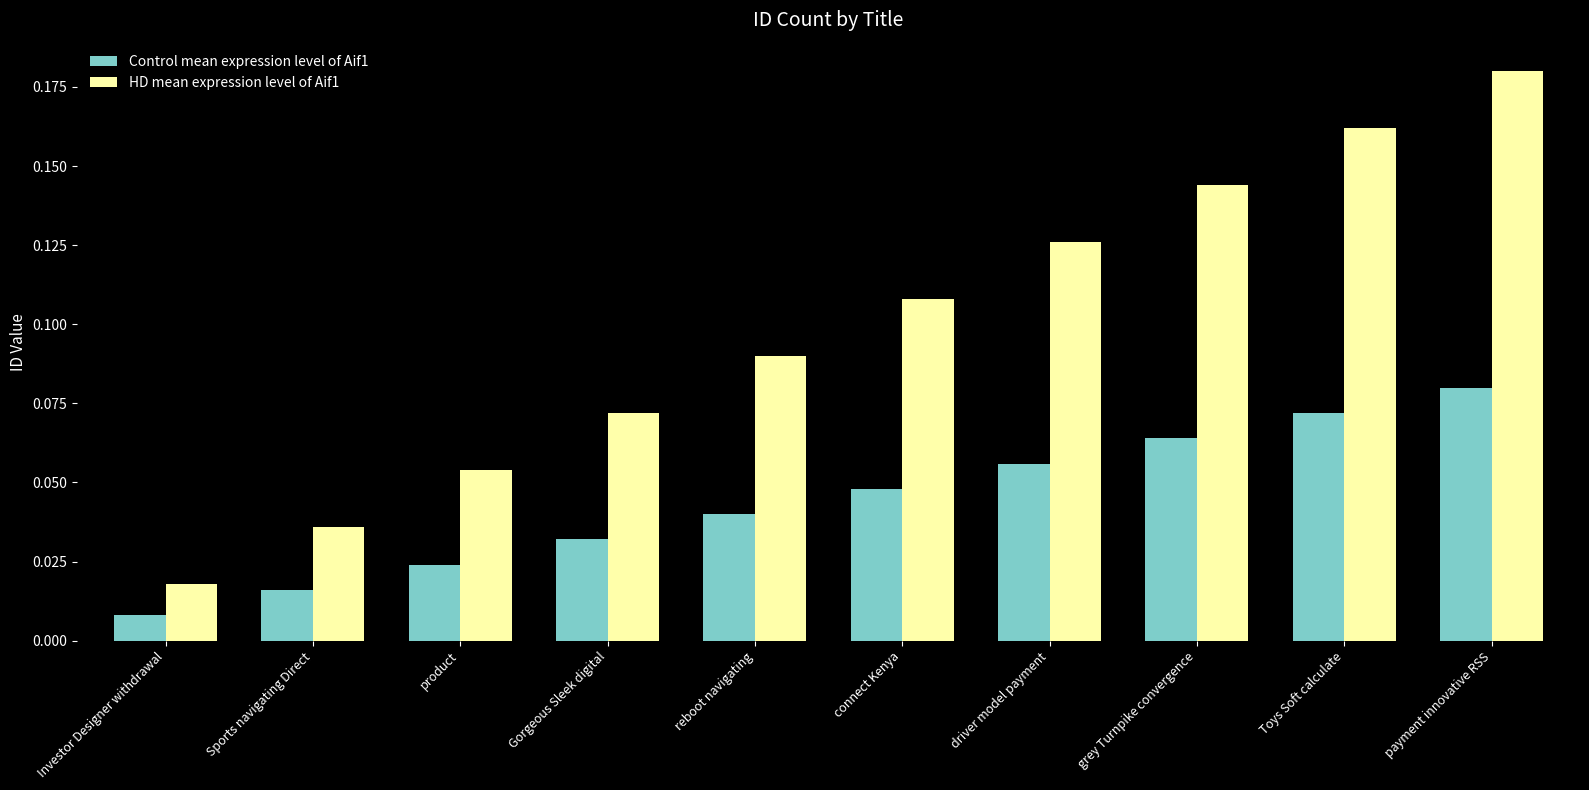

True or false: Control mean expression level of Aif1 has a value of 0.0 at driver model payment.

False